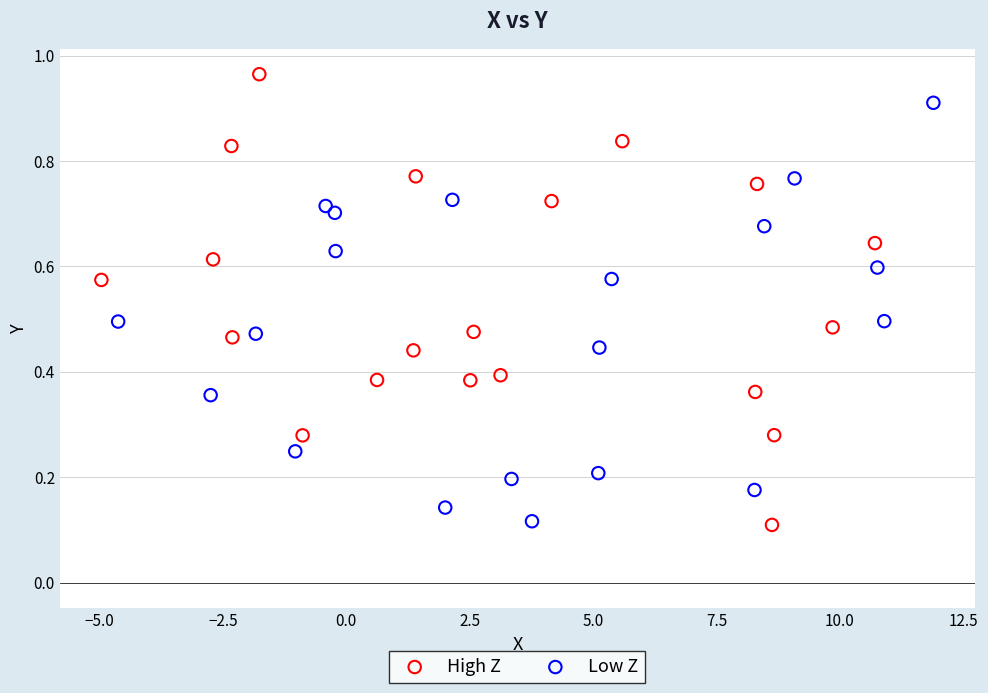

Which series has the largest Y range (max minus min)?

High Z